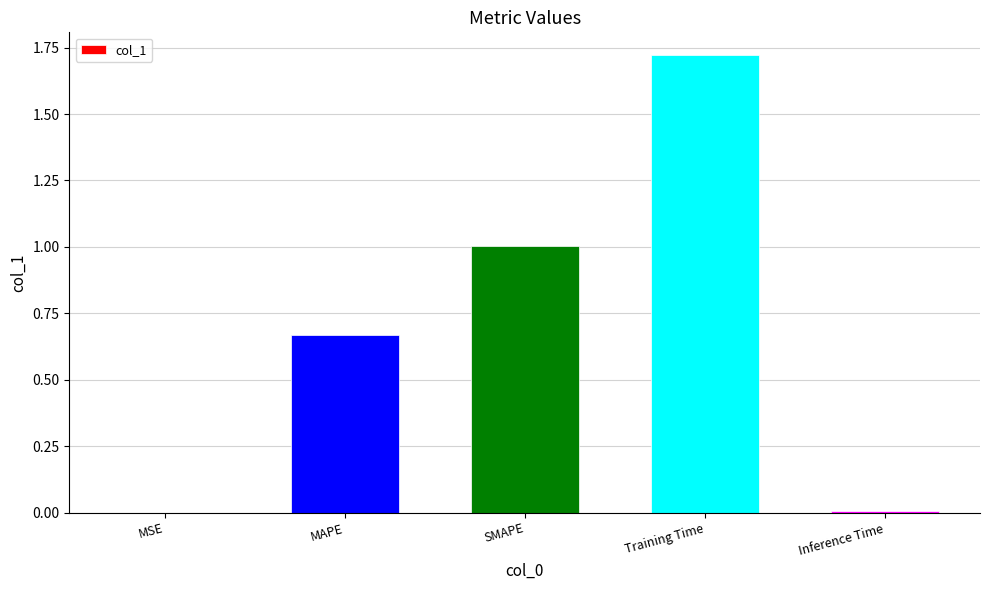

What is the sum of all values?

3.4